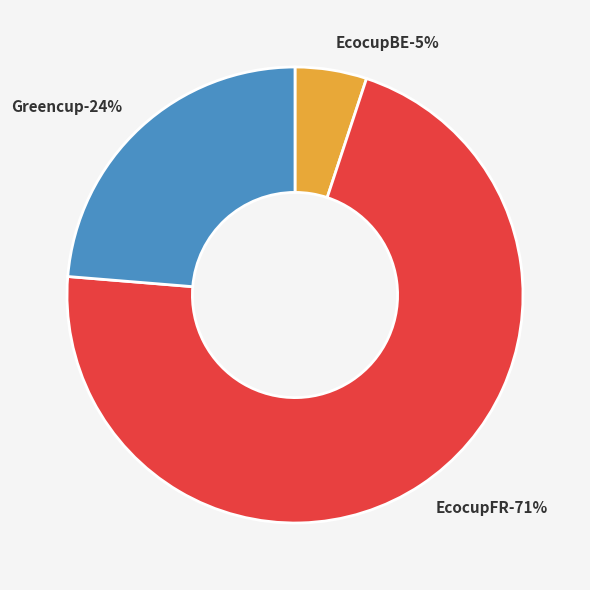

To the nearest percent, what is the average slice percentage?

33%